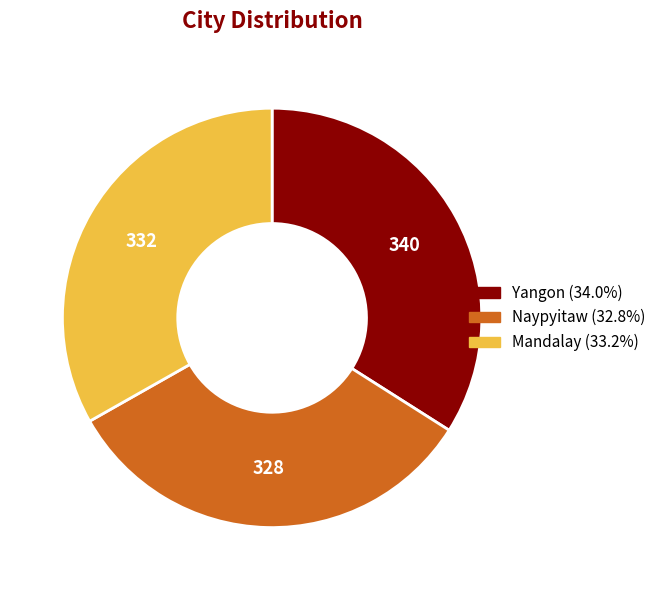

How many segments does this pie chart have?

3